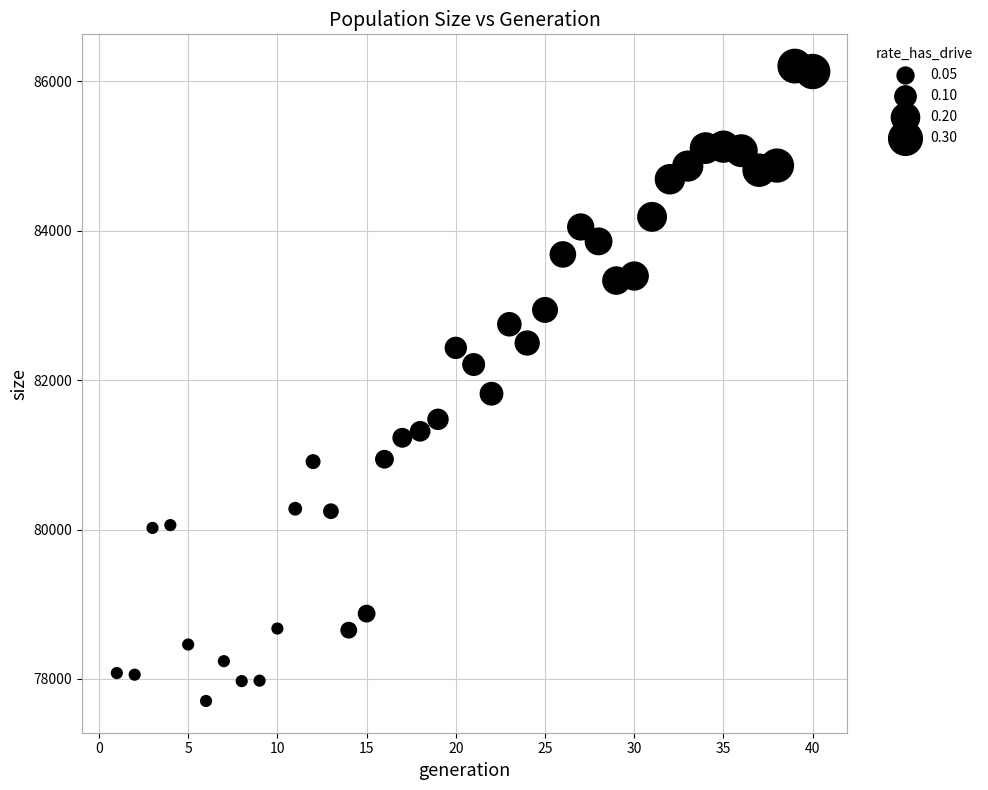

What Y value in the scatter plot is closest to 81954?

81818